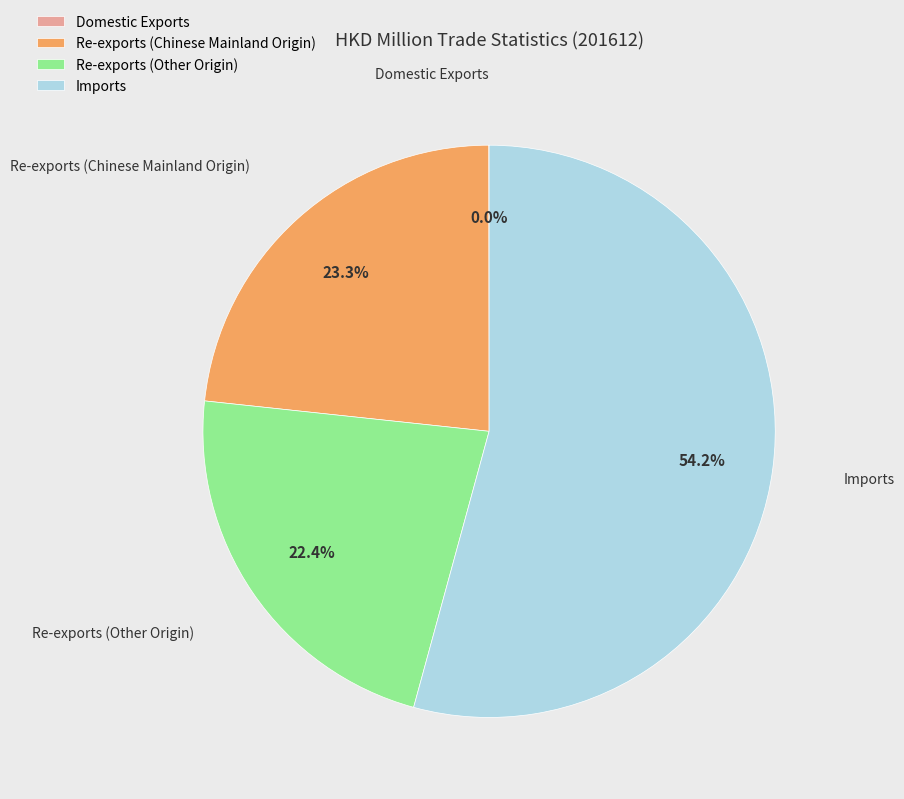

Which category has the biggest portion of the pie?

Imports